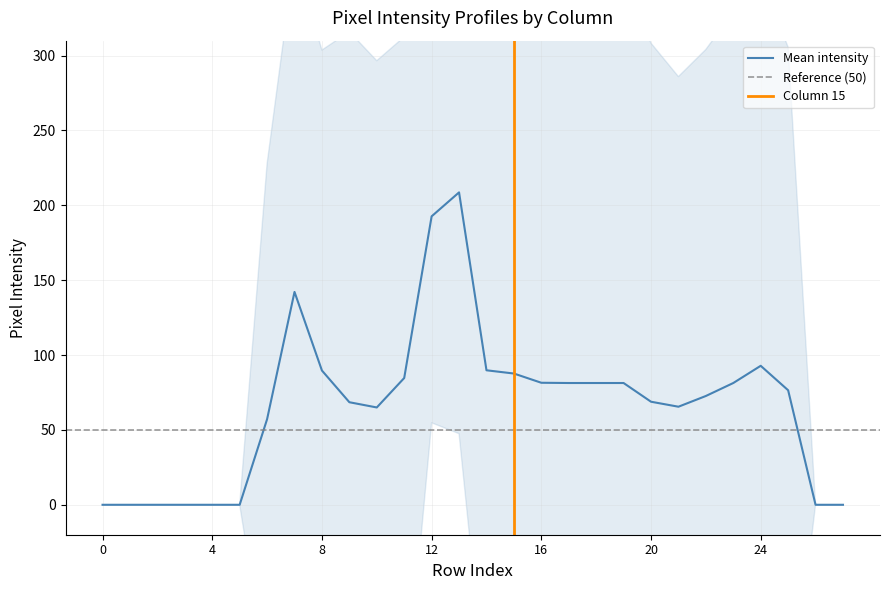

Is it true that Mean intensity equals 14.7 at 20?

False